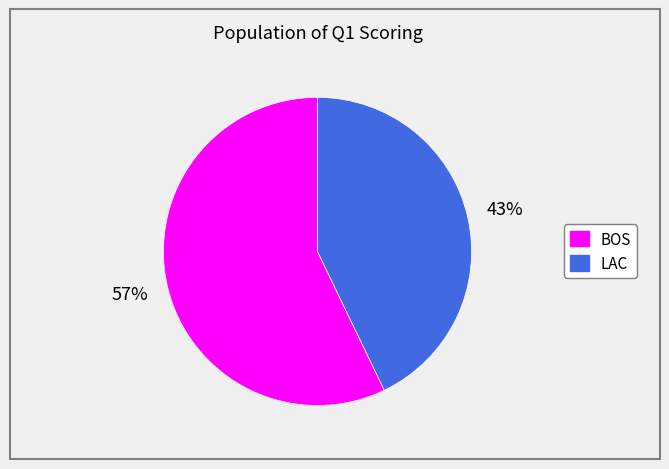

What is the majority slice?

BOS